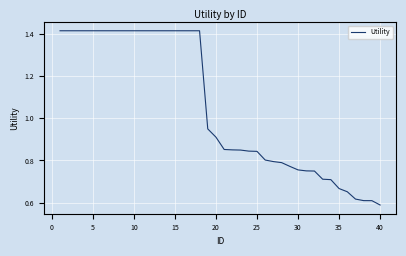

What is the sum of all values?

42.1